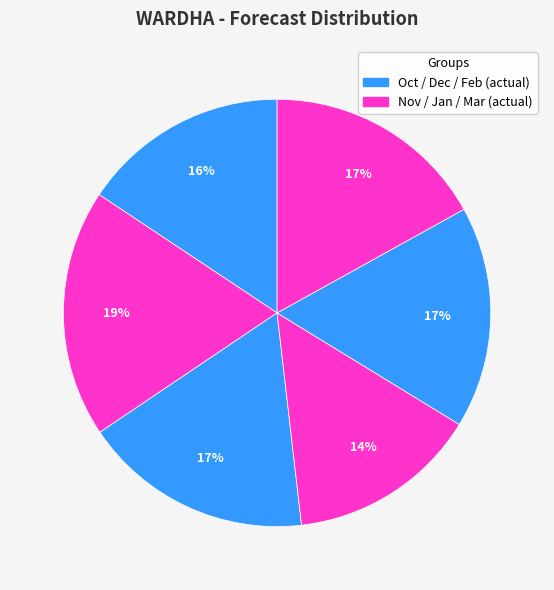

Count the number of slices in the pie.

6